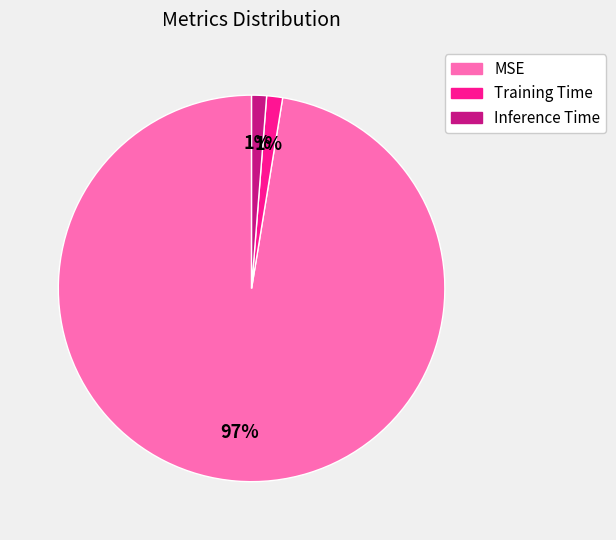

How many slices are in this pie chart?

3